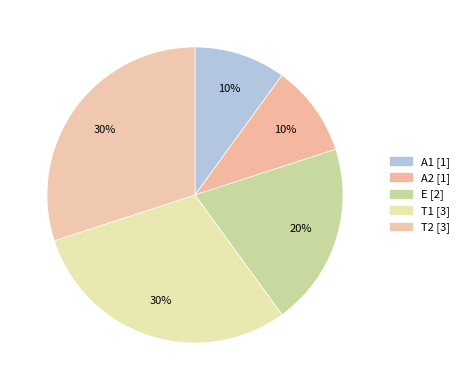

Which slice is the smallest?

A1